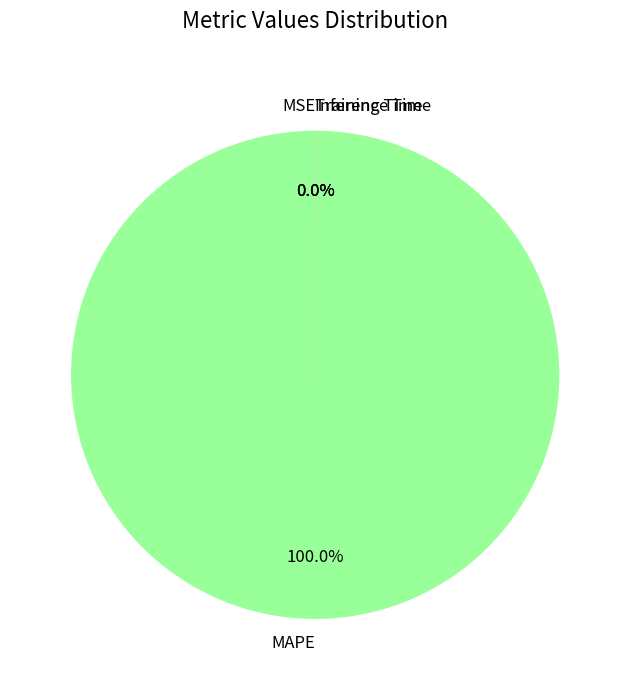

Rank the categories by value from highest to lowest.

MAPE, Training Time, Inference Time, MSE, SMAPE